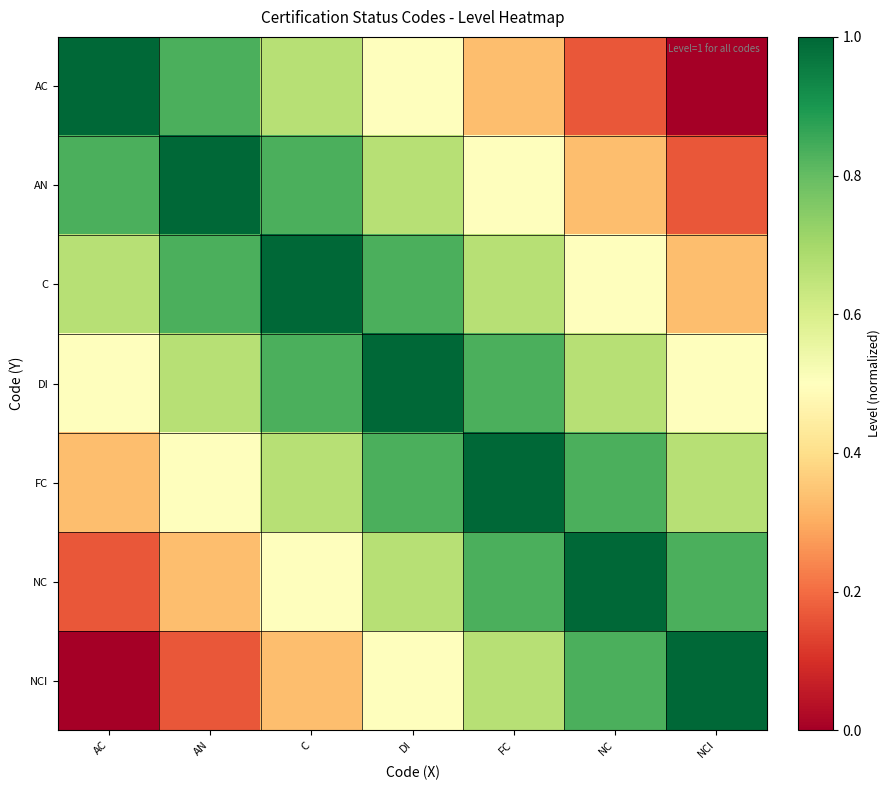

Reading left to right, transcribe all the data shown in this chart.

AC: AC=1.0	AN=0.8	C=0.7	DI=0.5	FC=0.3	NC=0.2	NCI=0.0
AN: AC=0.8	AN=1.0	C=0.8	DI=0.7	FC=0.5	NC=0.3	NCI=0.2
C: AC=0.7	AN=0.8	C=1.0	DI=0.8	FC=0.7	NC=0.5	NCI=0.3
DI: AC=0.5	AN=0.7	C=0.8	DI=1.0	FC=0.8	NC=0.7	NCI=0.5
FC: AC=0.3	AN=0.5	C=0.7	DI=0.8	FC=1.0	NC=0.8	NCI=0.7
NC: AC=0.2	AN=0.3	C=0.5	DI=0.7	FC=0.8	NC=1.0	NCI=0.8
NCI: AC=0.0	AN=0.2	C=0.3	DI=0.5	FC=0.7	NC=0.8	NCI=1.0